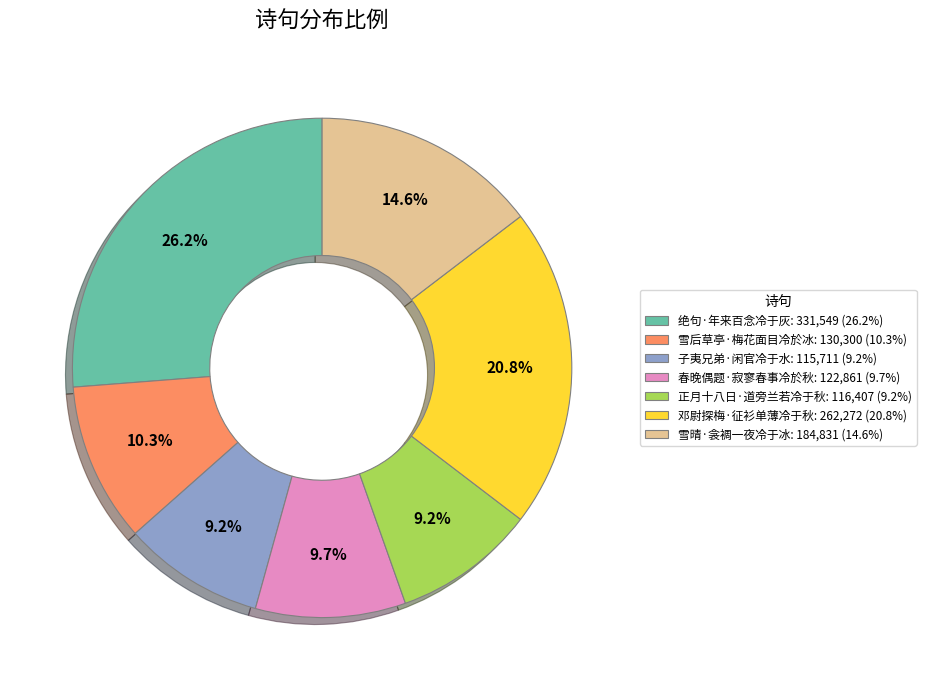

Does 春晚偶题·寂寥春事冷於秋 account for over 50% of the chart?

No